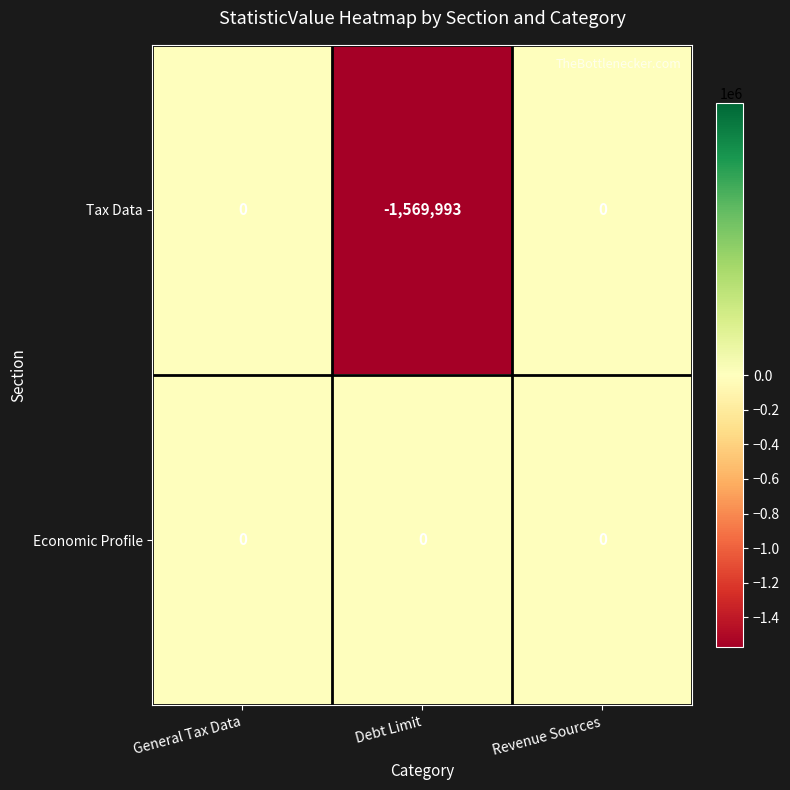

True or false: Economic Profile has a value of 0 at Revenue Sources.

True